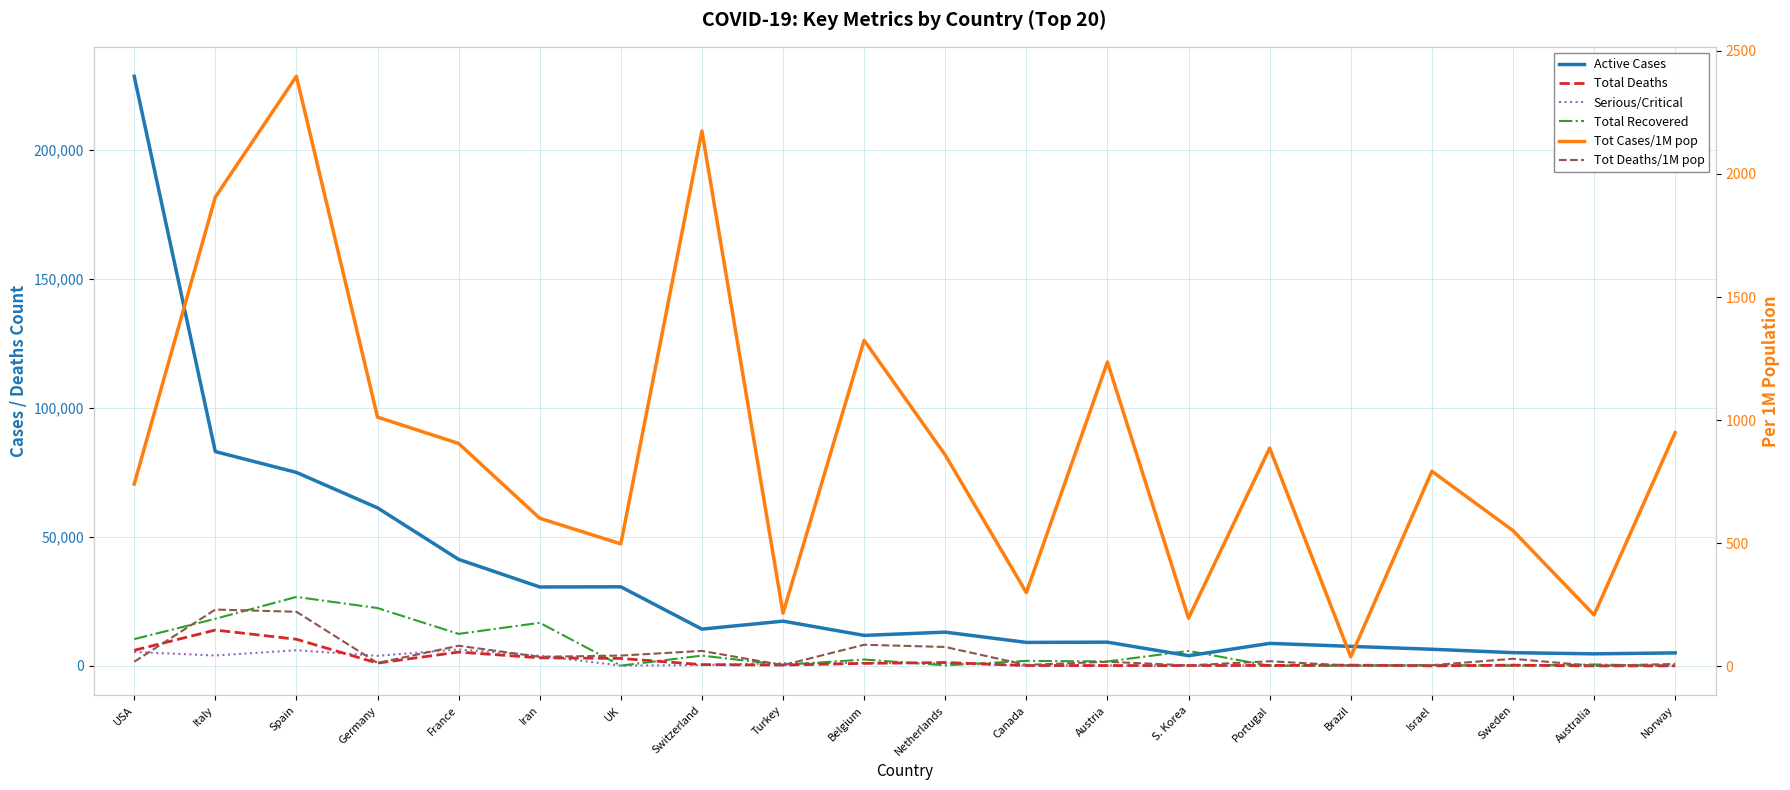

Reading right to left, extract all data points from this chart.

Active Cases: Norway=5065	Australia=4704	Sweden=5157	Israel=6483	Brazil=7593	Portugal=8757	S. Korea=3979	Austria=9222	Canada=9131	Netherlands=13108	Belgium=11842	Turkey=17364	Switzerland=14278	UK=30662	Iran=30597	France=41290	Germany=61247	Spain=74974	Italy=83049	USA=228404
Total Deaths: Norway=50	Australia=25	Sweden=308	Israel=36	Brazil=324	Portugal=209	S. Korea=169	Austria=158	Canada=173	Netherlands=1339	Belgium=1011	Turkey=356	Switzerland=536	UK=2921	Iran=3160	France=5387	Germany=1107	Spain=10348	Italy=13915	USA=6070
Serious/Critical: Norway=96	Australia=50	Sweden=429	Israel=107	Brazil=296	Portugal=230	S. Korea=55	Austria=227	Canada=120	Netherlands=1053	Belgium=1144	Turkey=1101	Switzerland=348	UK=163	Iran=3956	France=6399	Germany=3936	Spain=6092	Italy=4053	USA=5421
Total Recovered: Norway=32	Australia=585	Sweden=103	Israel=338	Brazil=127	Portugal=68	S. Korea=5828	Austria=1749	Canada=1979	Netherlands=250	Belgium=2495	Turkey=415	Switzerland=4013	UK=135	Iran=16711	France=12428	Germany=22440	Spain=26743	Italy=18278	USA=10403
Tot Cases/1M pop: Norway=949	Australia=208	Sweden=551	Israel=792	Brazil=38	Portugal=886	S. Korea=195	Austria=1236	Canada=299	Netherlands=858	Belgium=1324	Turkey=215	Switzerland=2175	UK=497	Iran=601	France=905	Germany=1012	Spain=2397	Italy=1906	USA=740
Tot Deaths/1M pop: Norway=9	Australia=1	Sweden=30	Israel=4	Brazil=2	Portugal=20	S. Korea=3	Austria=18	Canada=5	Netherlands=78	Belgium=87	Turkey=4	Switzerland=62	UK=43	Iran=38	France=83	Germany=13	Spain=221	Italy=230	USA=18